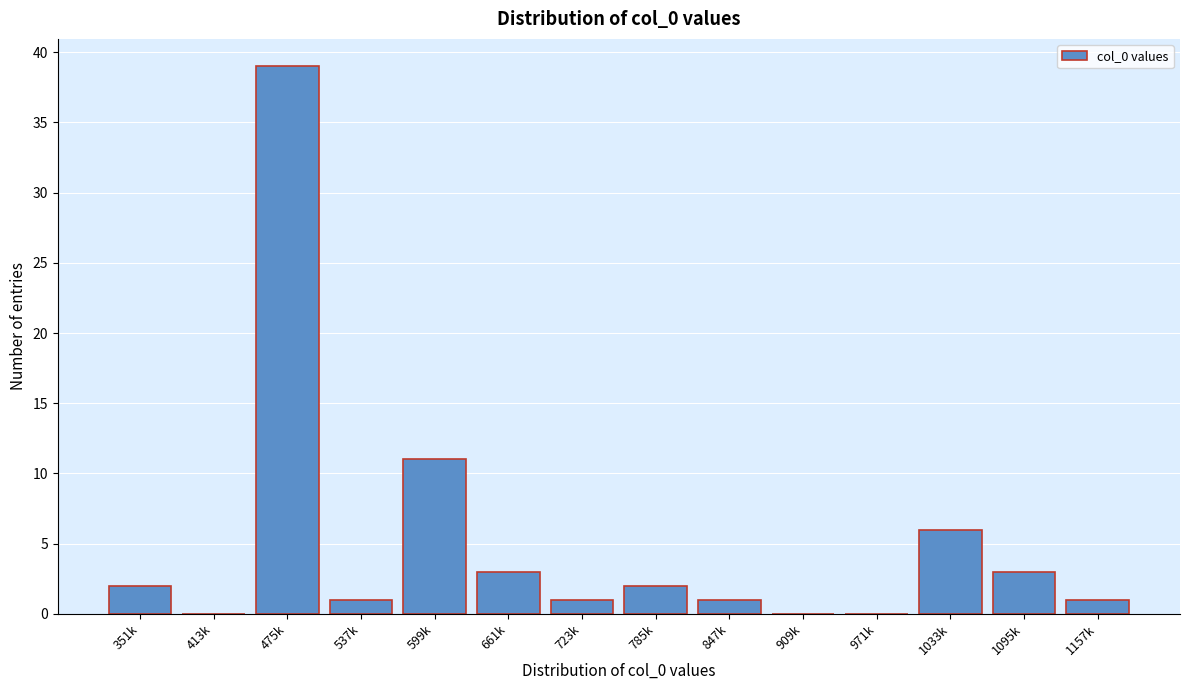

Reading left to right, list all the values displayed in this chart.

351k=2	413k=0	475k=39	537k=1	599k=11	661k=3	723k=1	785k=2	847k=1	909k=0	971k=0	1033k=6	1095k=3	1157k=1